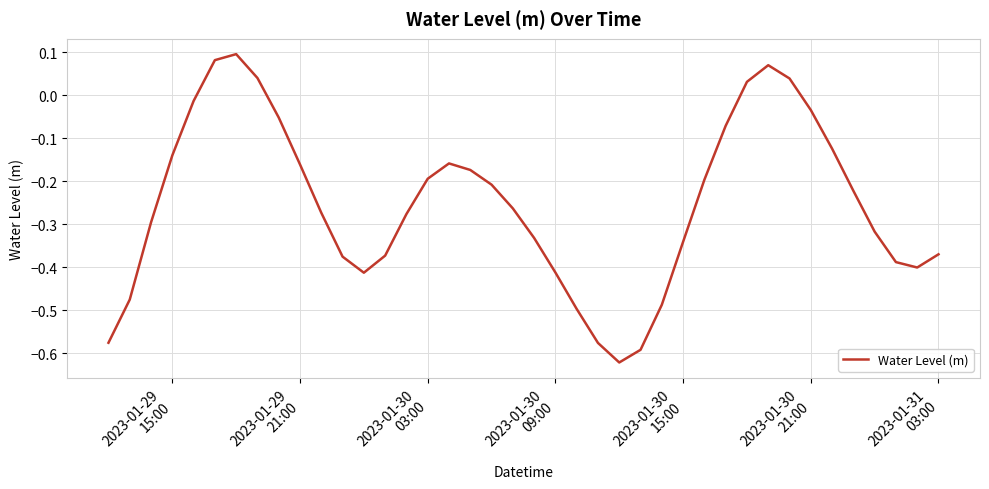

Does the chart have visible grid lines?

Yes